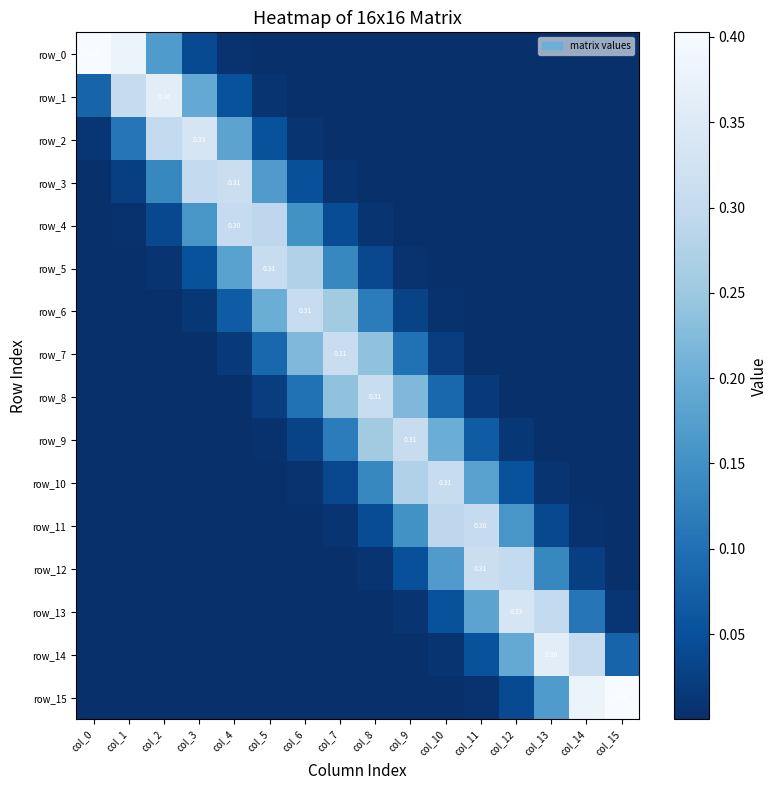

How many categories are shown in the chart?

16